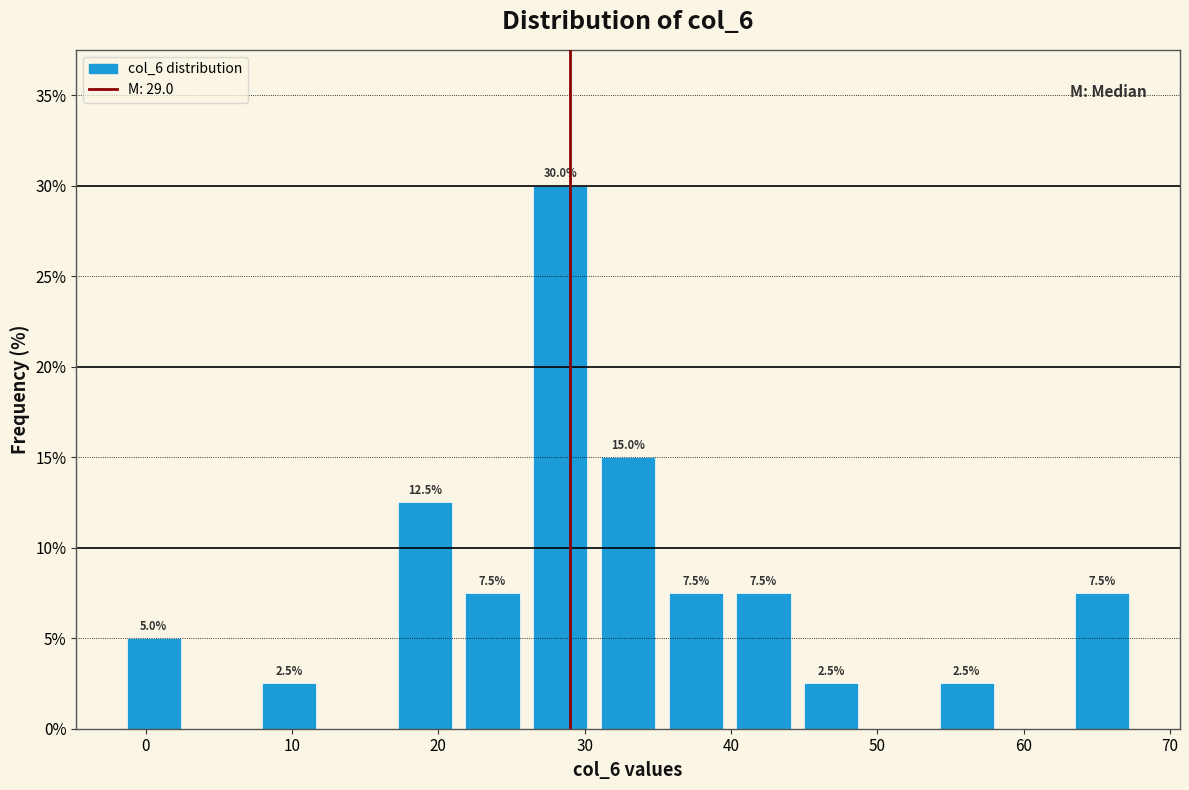

Over which range of the x-axis is the bar tallest?

26 to 31